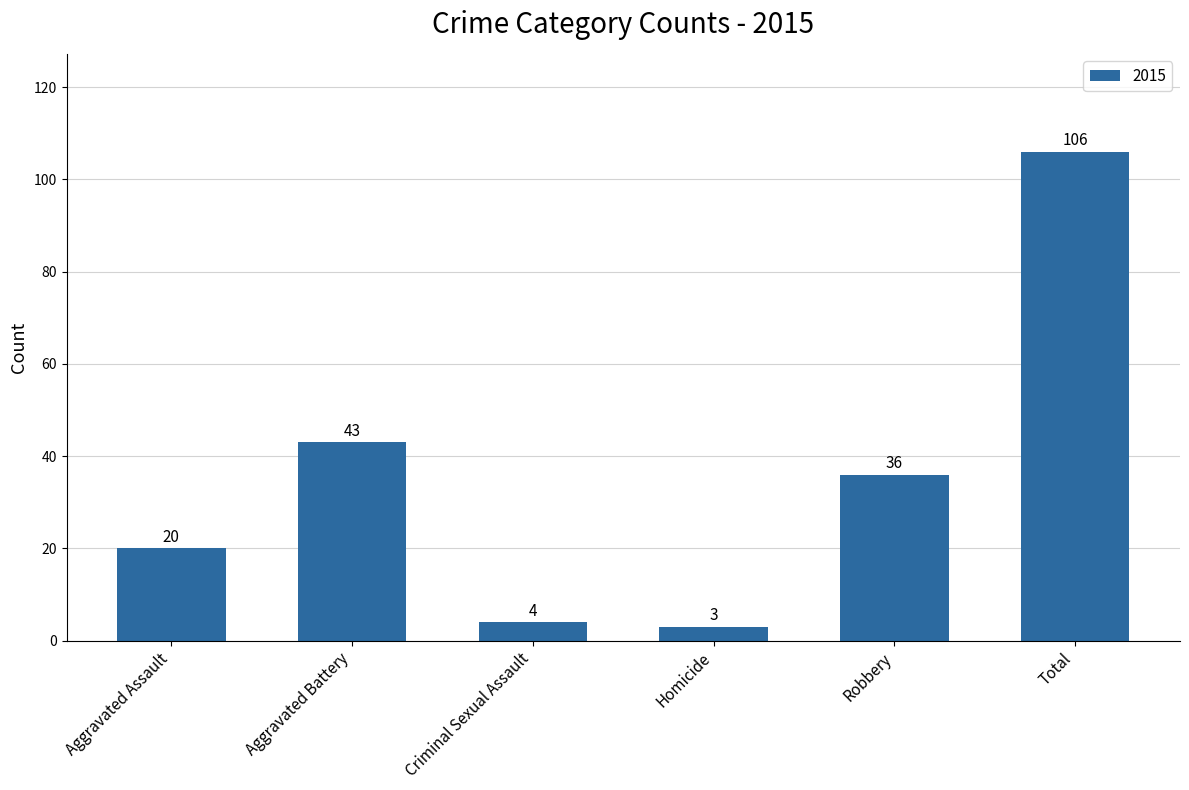

What is the value of the 5th bar from the left?

36